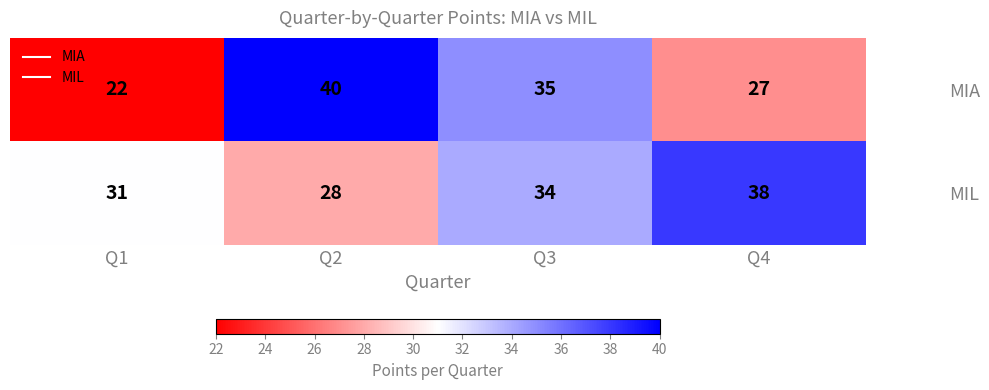

What is the difference between the maximum and second lowest values in the MIL series?

7